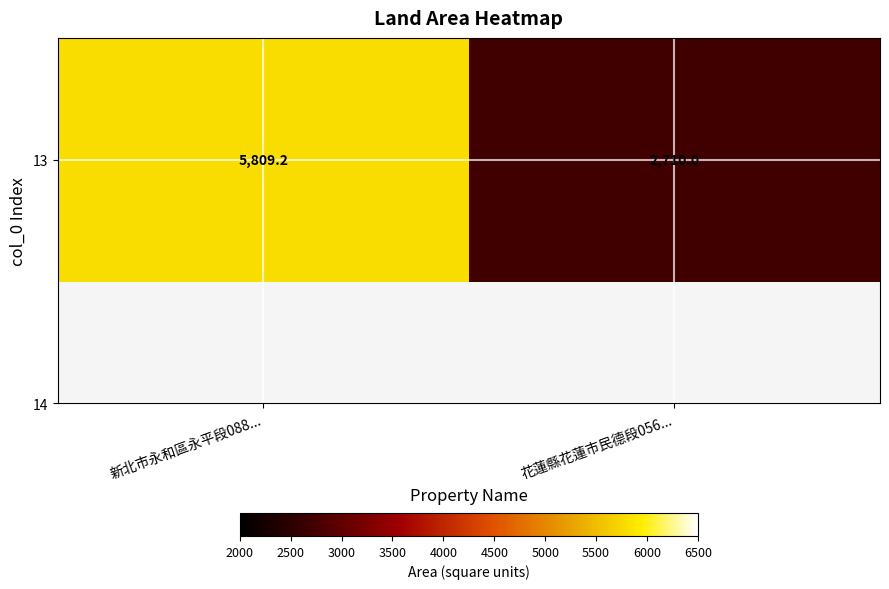

Is it true that the value at 新北市永和區永平段088... is 3327.2?

False